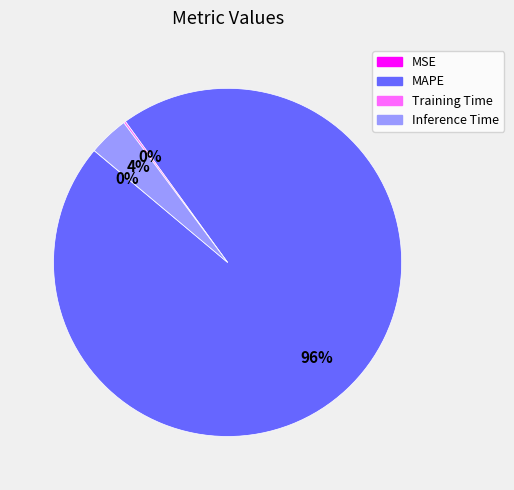

To the nearest percent, what portion does MAPE represent?

96%